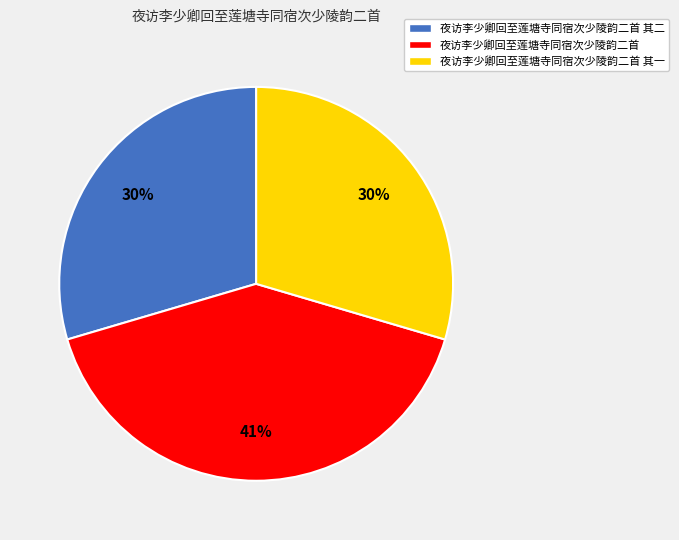

Is there a majority slice in this chart?

No